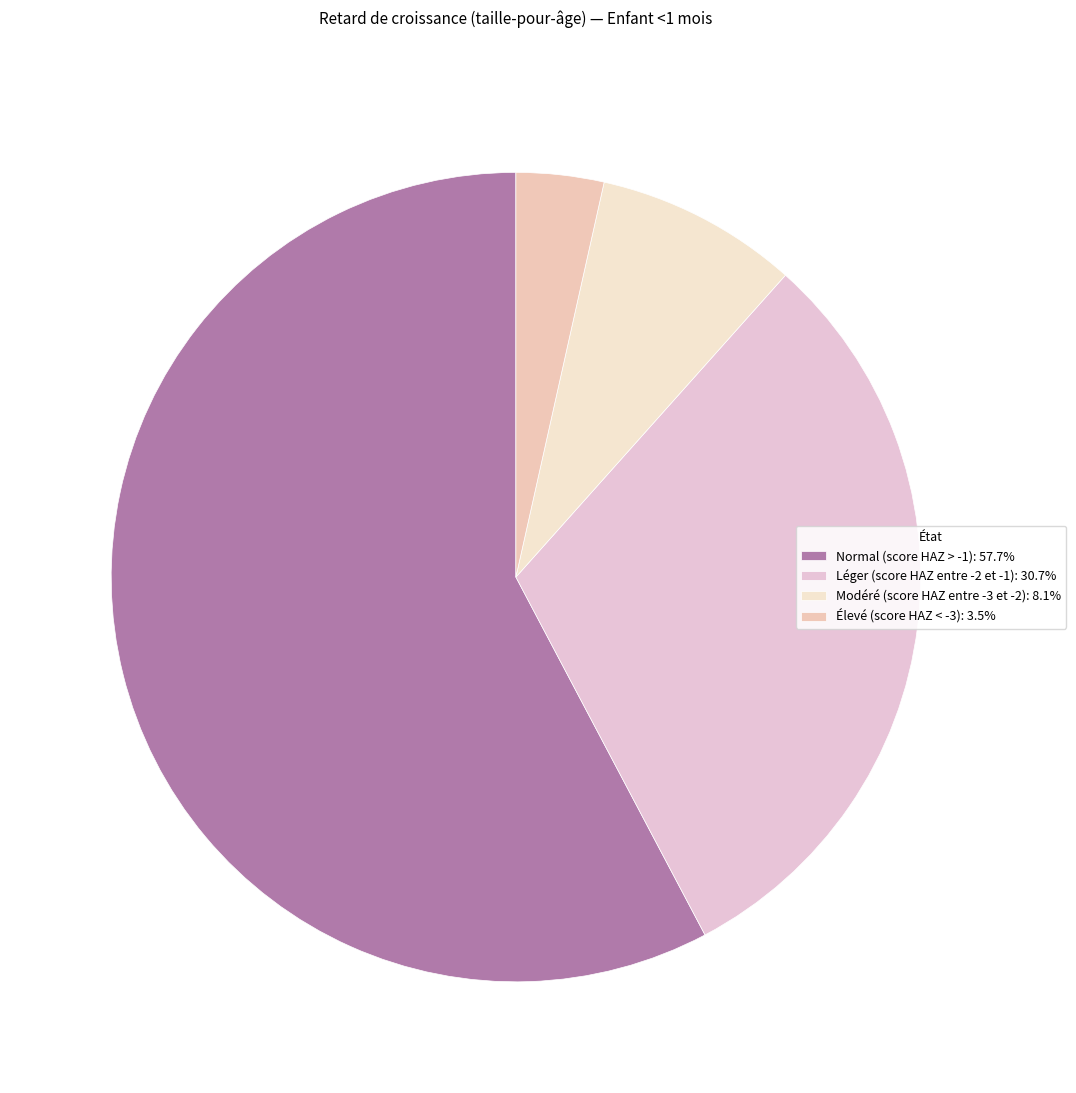

The Normal (score HAZ > -1) slice represents 58% of the pie. True or false?

True